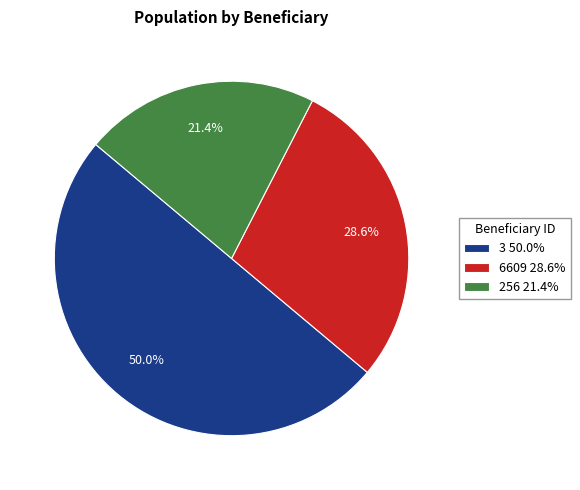

Is it true that 256 is 21% of the pie?

True